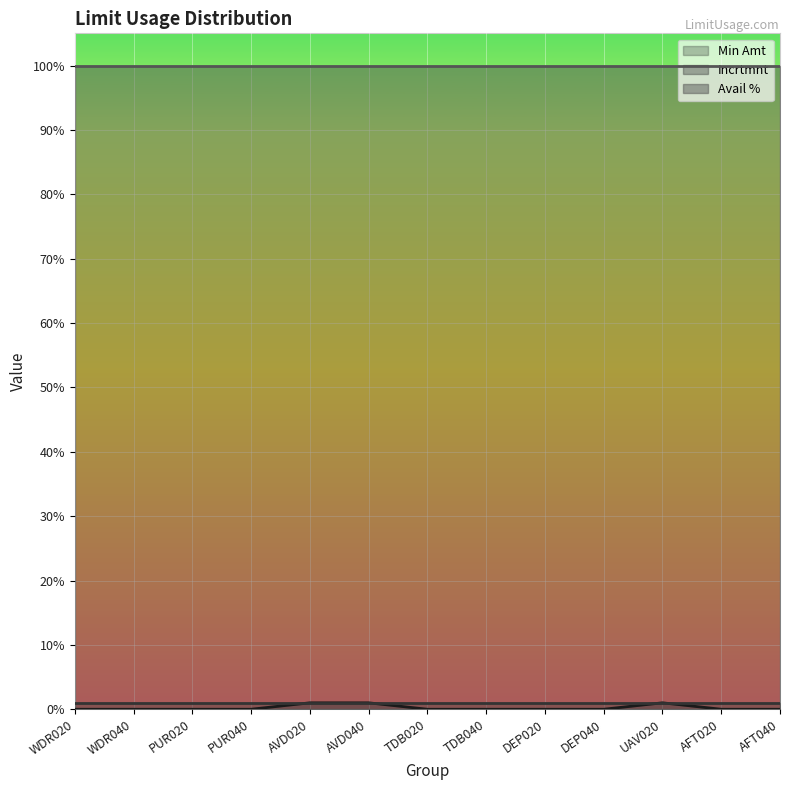

How many positive values does the Min Amt series have?

3